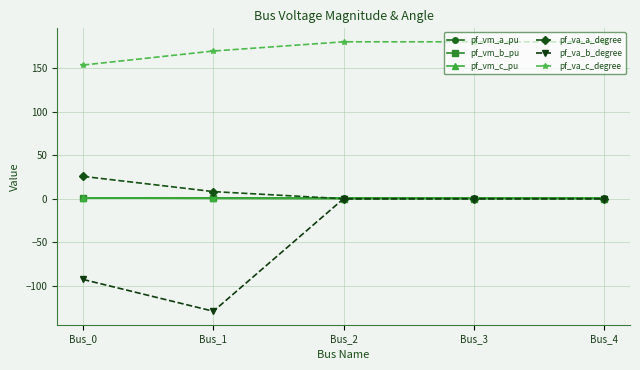

How many interior local valleys does the pf_va_a_degree series have?

1